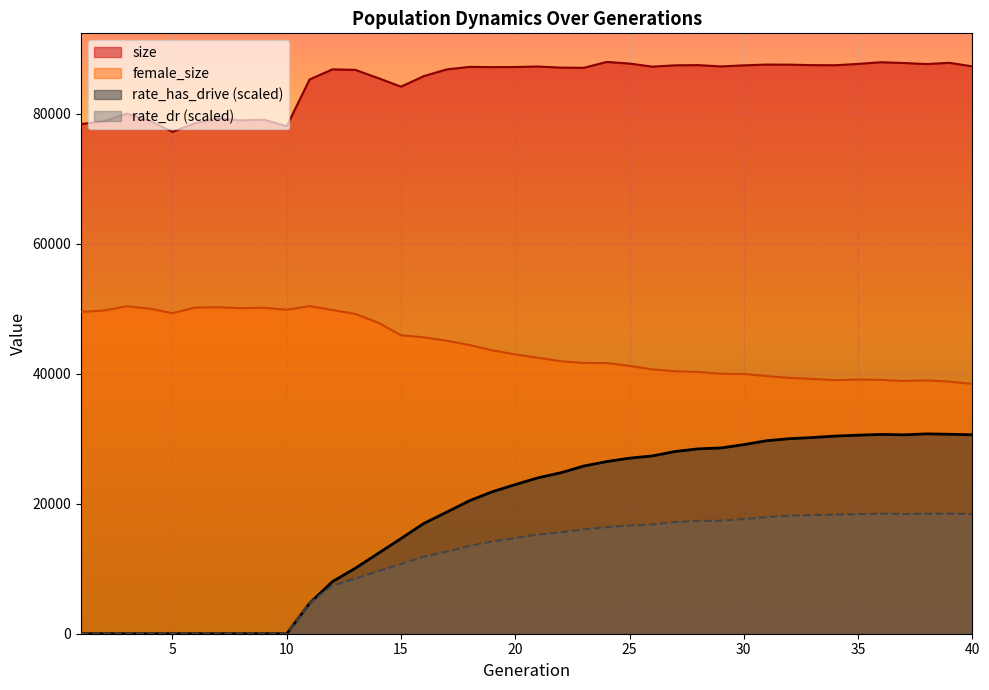

Which series has the largest total across all categories?

size